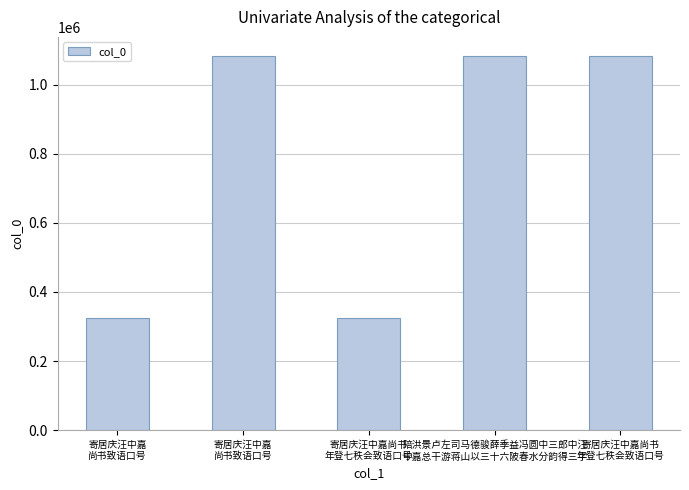

Reading right to left, what are all the values shown in this chart?

寄居庆汪中嘉尚书
年登七秩会致语口号=1084084	陪洪景卢左司马德骏薛季益冯圆中三郎中汪
中嘉总干游蒋山以三十六陂春水分韵得三字=1083697	寄居庆汪中嘉尚书
年登七秩会致语口号=324838	寄居庆汪中嘉
尚书致语口号=1084087	寄居庆汪中嘉
尚书致语口号=325864